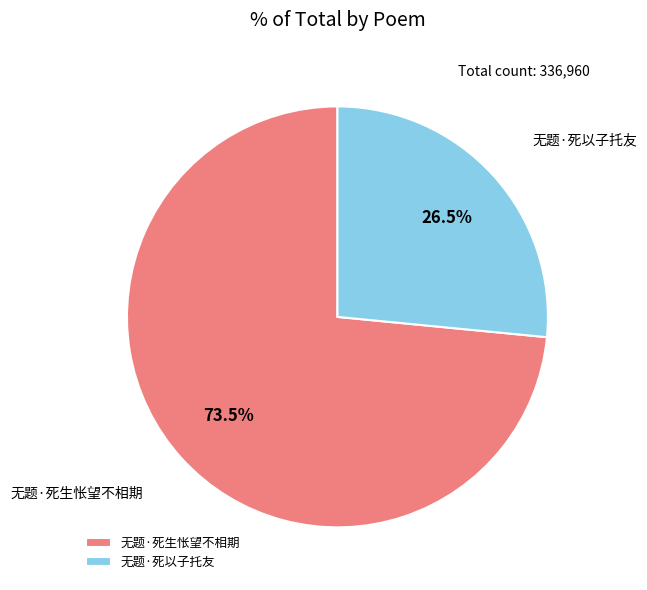

Is it true that 无题·死以子托友 is 20% of the pie?

False